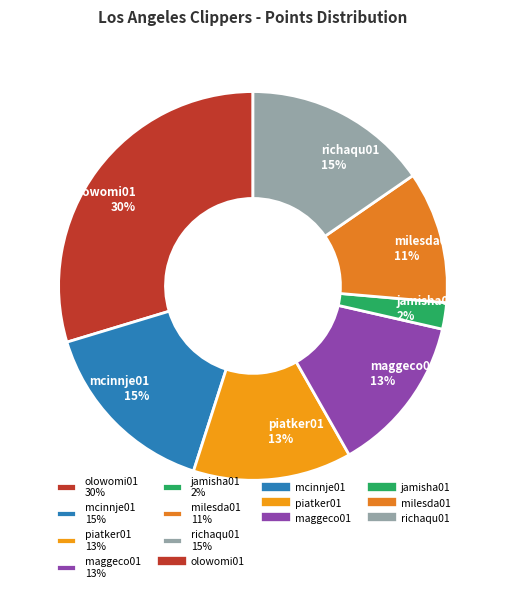

Which has a higher value, maggeco01 13% or olowomi01 30%?

olowomi01 30%